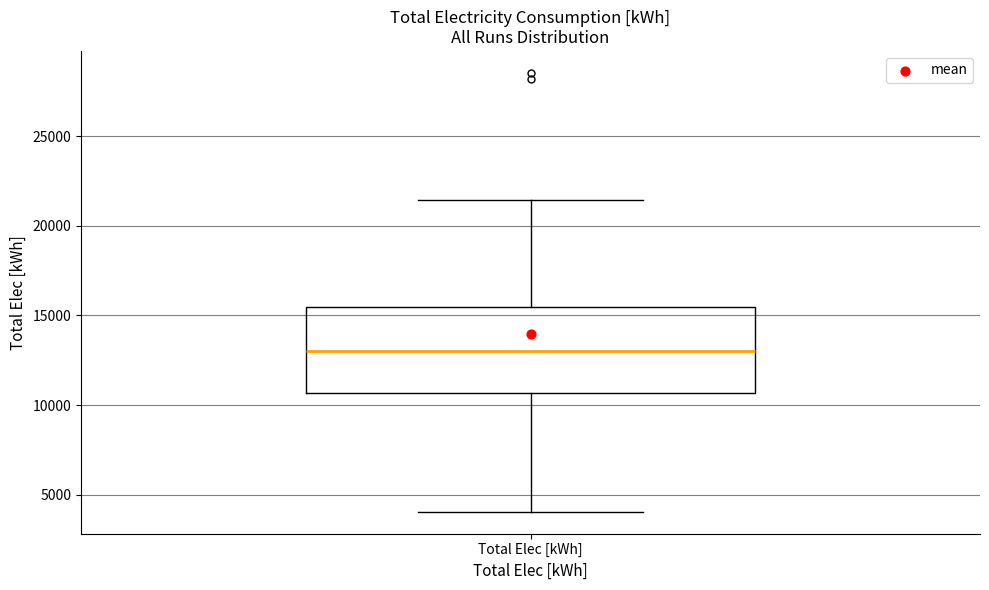

Read this box plot against the y-axis: the position of the median line, the range covered by the box, and the ends of both whiskers. The values are not printed on the chart, so give them approximately, as read against the axis.

median 13000, box 10500 to 15500, whiskers 4000 to 21500